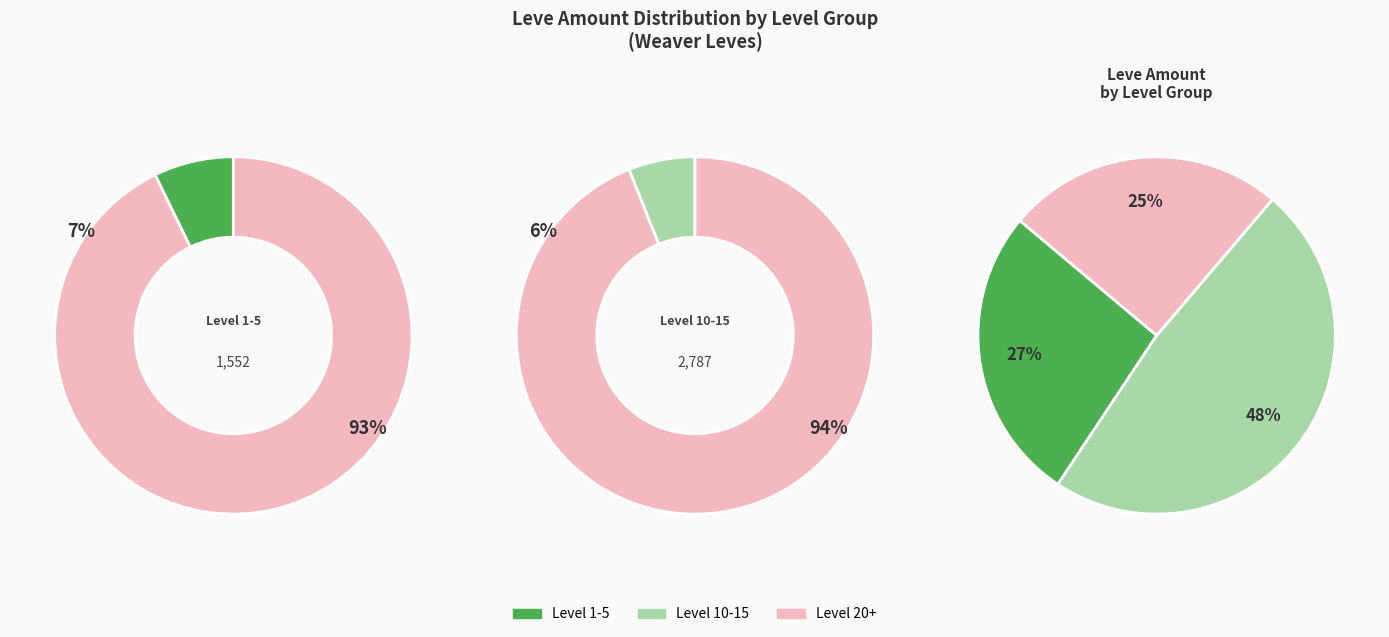

Is there a majority slice in this chart?

No